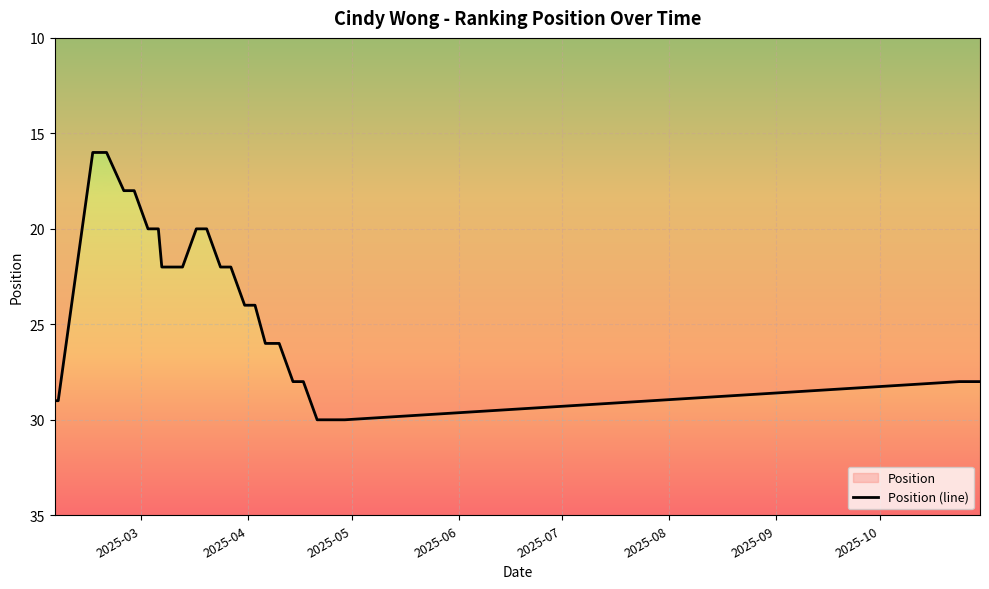

How many categories are shown in the chart?

34